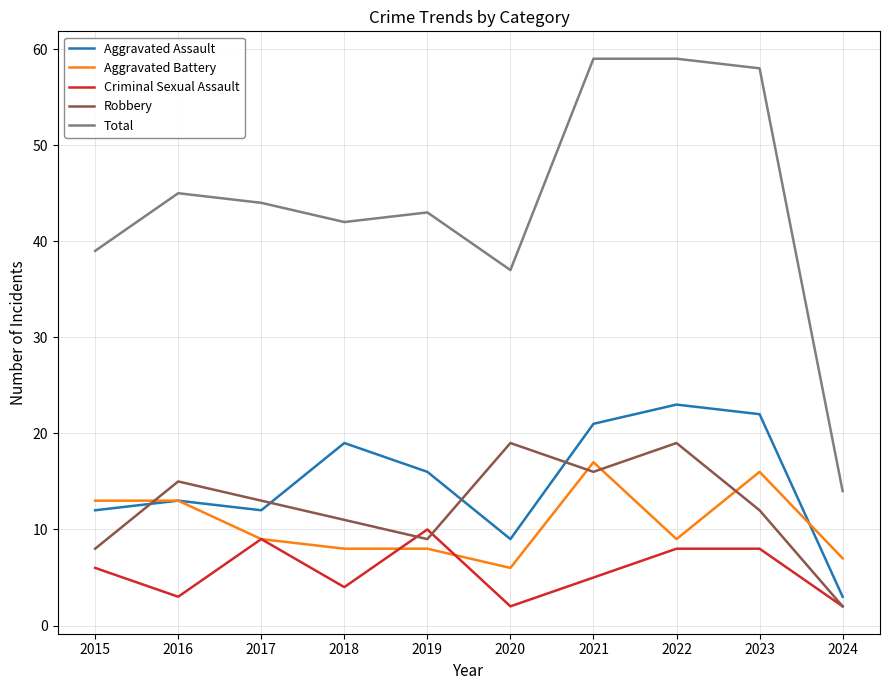

True or false: Aggravated Battery and Aggravated Assault intersect in this chart.

True